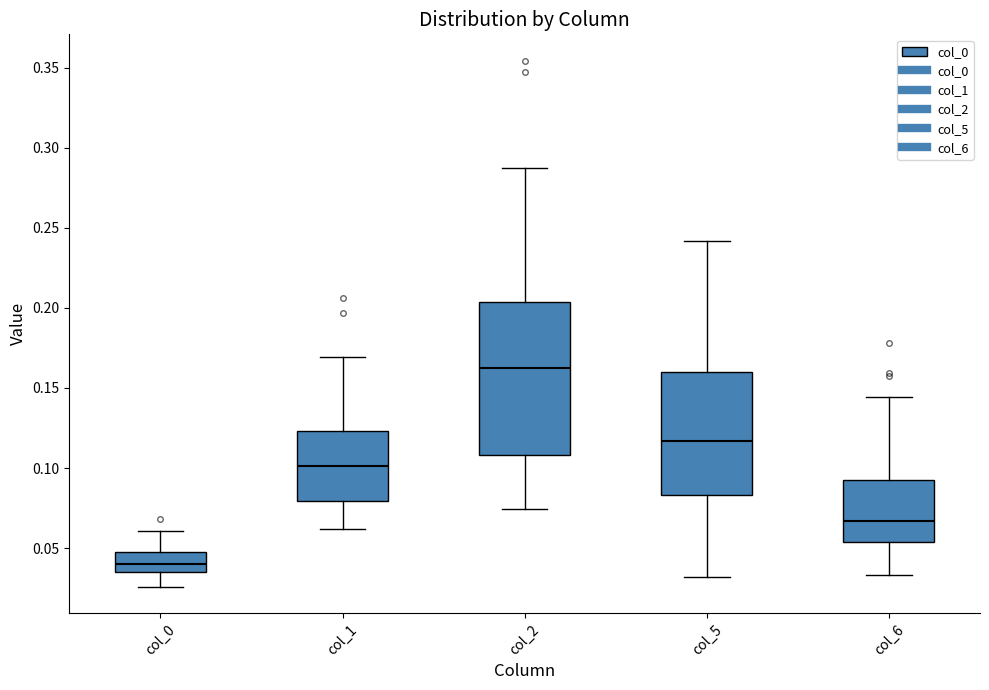

Reading left to right, transcribe this box plot: for each box, give where its median line is, the range the box spans, and where its two whiskers end, as read against the y-axis. The values are not printed on the chart, so give them approximately, as read against the axis.

col_0: median 0.040, box 0.035 to 0.050, whiskers 0.025 to 0.060
col_1: median 0.100, box 0.080 to 0.125, whiskers 0.060 to 0.170
col_2: median 0.165, box 0.110 to 0.205, whiskers 0.075 to 0.290
col_5: median 0.115, box 0.085 to 0.160, whiskers 0.030 to 0.240
col_6: median 0.065, box 0.055 to 0.090, whiskers 0.035 to 0.145